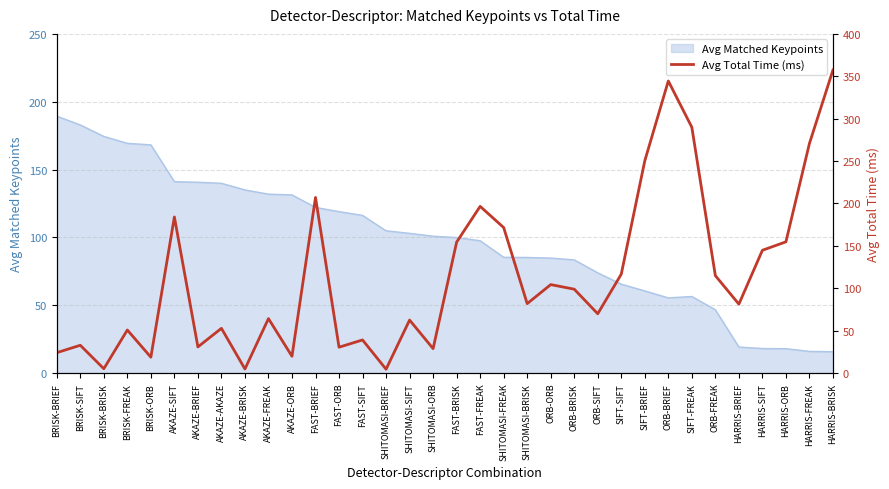

What is the sum of all values?

3864.4